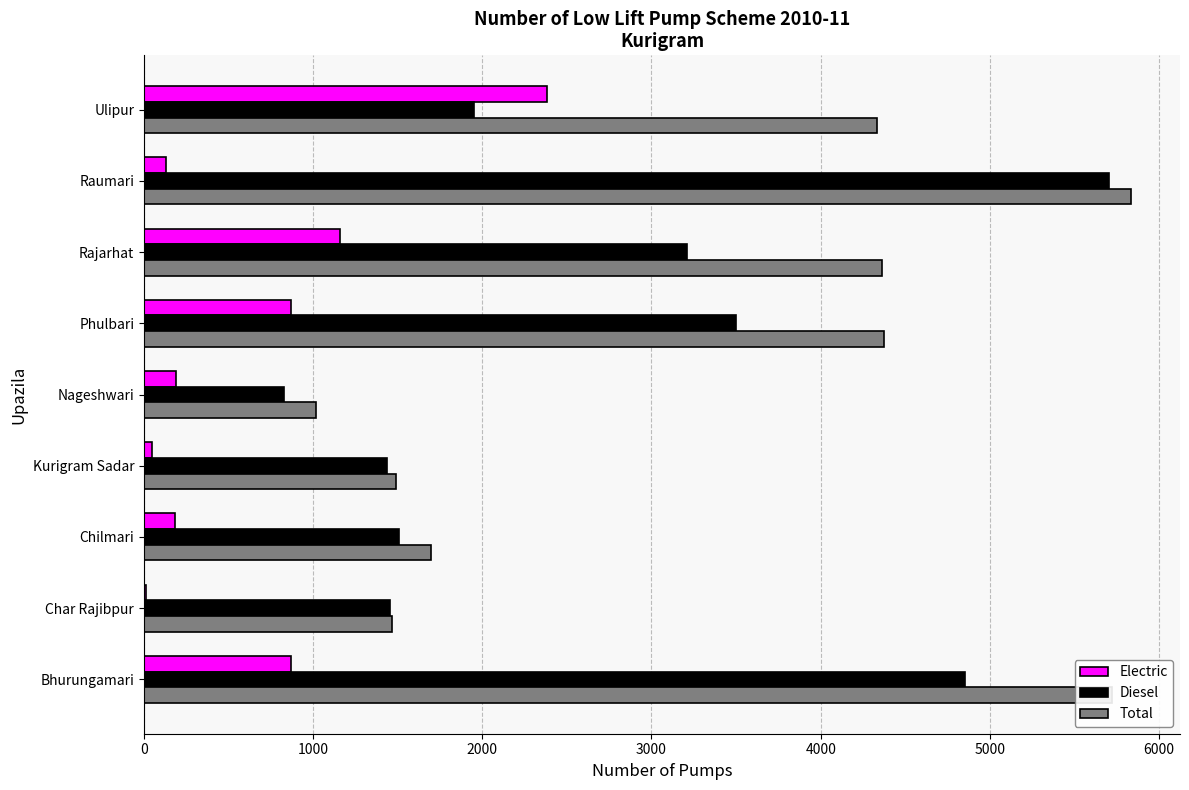

What are all the series names shown in the legend?

Electric, Diesel, Total